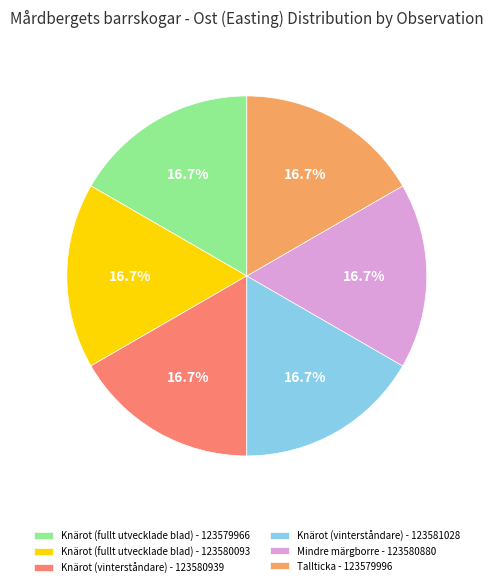

To the nearest percent, what is the average slice percentage?

17%